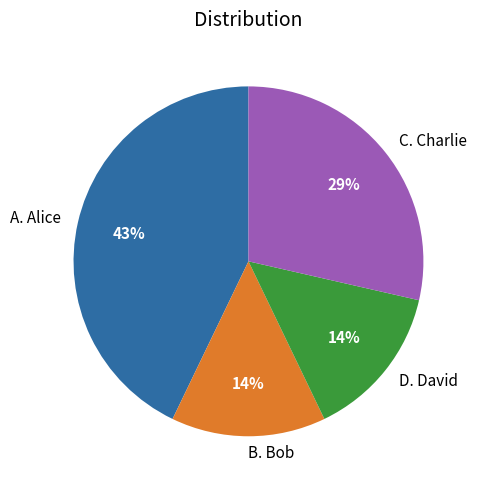

Is there any slice that represents more than half of the pie?

No